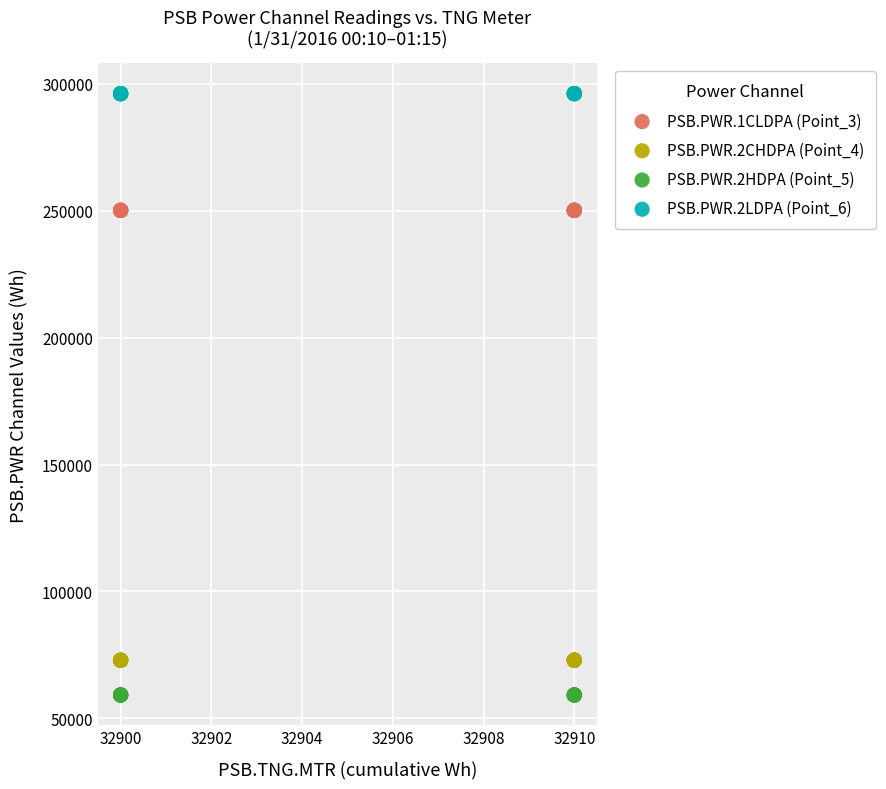

Which series contains the highest Y value?

PSB.PWR.2LDPA (Point_6)